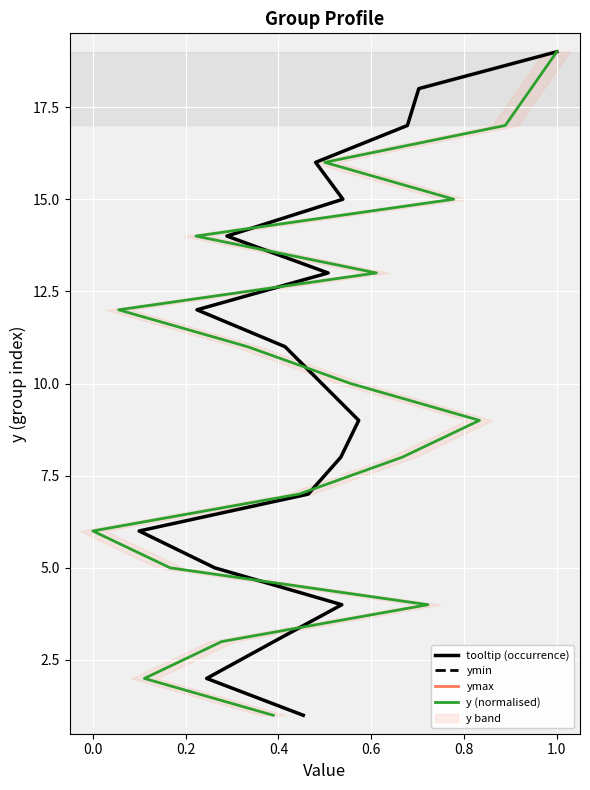

Read the ymin value at 0.4, to the nearest 5.

5